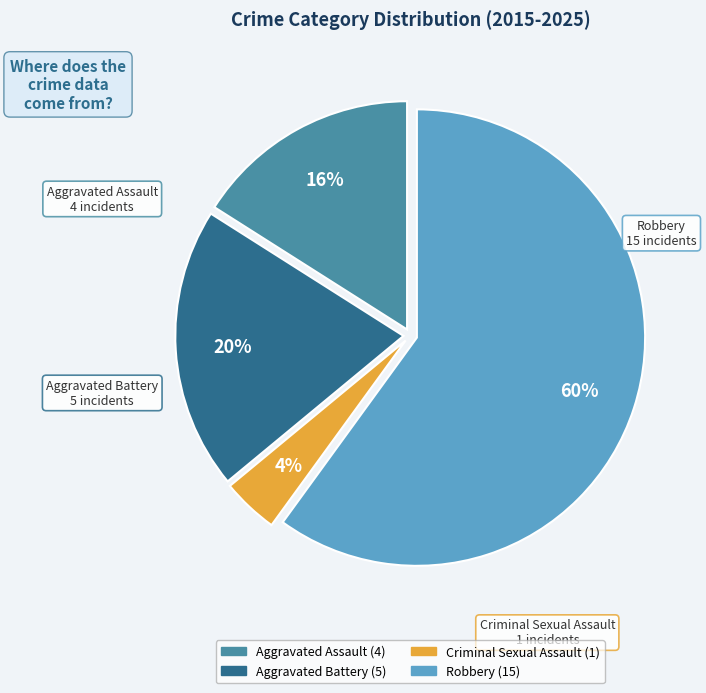

Rank the categories by value from lowest to highest.

Criminal Sexual Assault, Aggravated Assault, Aggravated Battery, Robbery